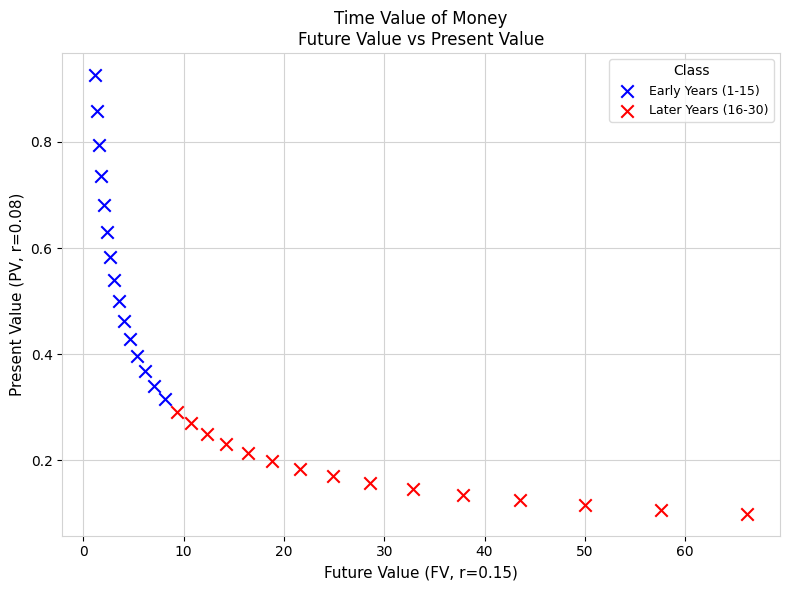

Which series has the widest spread of Y values?

Early Years (1-15)